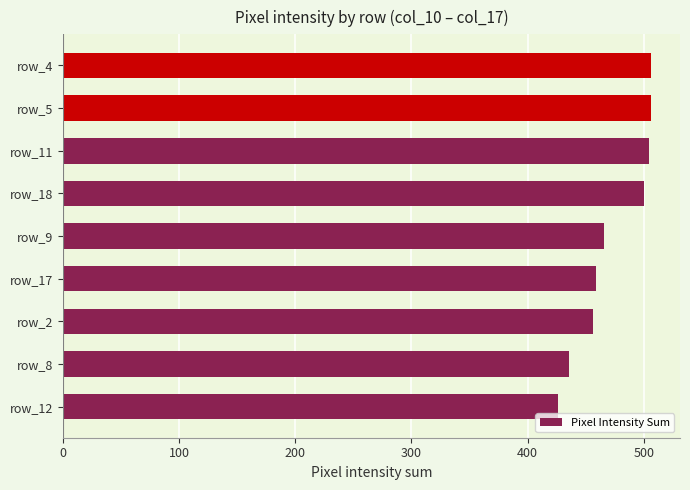

Is it true that the value at row_5 is 671?

False